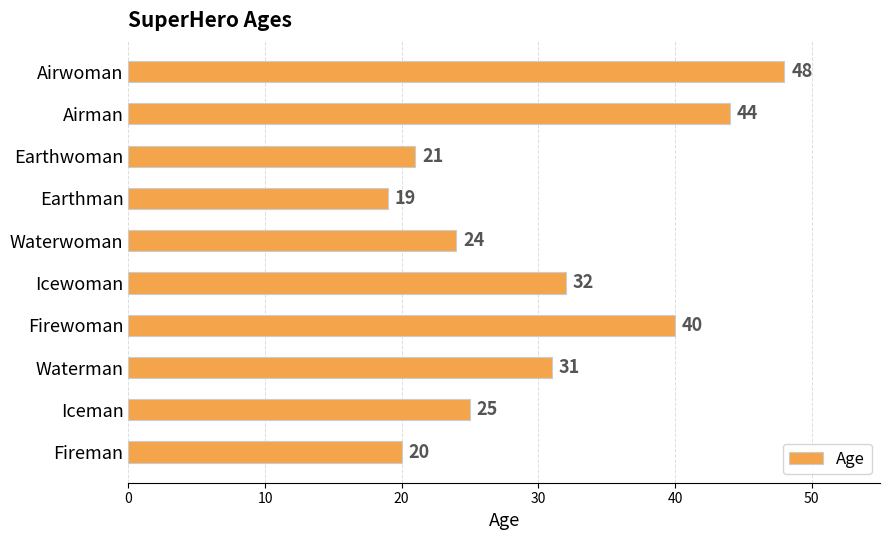

Reading bottom to top, transcribe all the data shown in this chart.

20	25	31	40	32	24	19	21	44	48